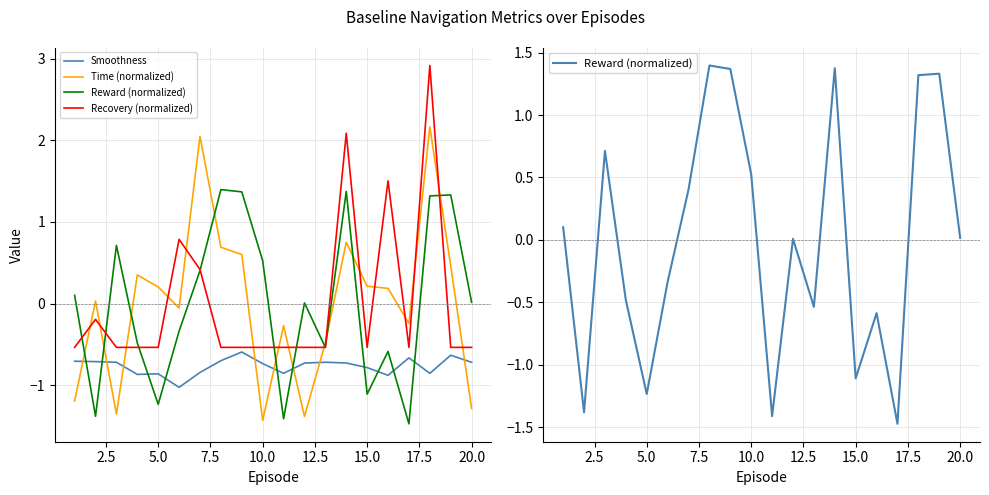

What is the difference between the maximum and minimum values in the Time (normalized) series?

3.6